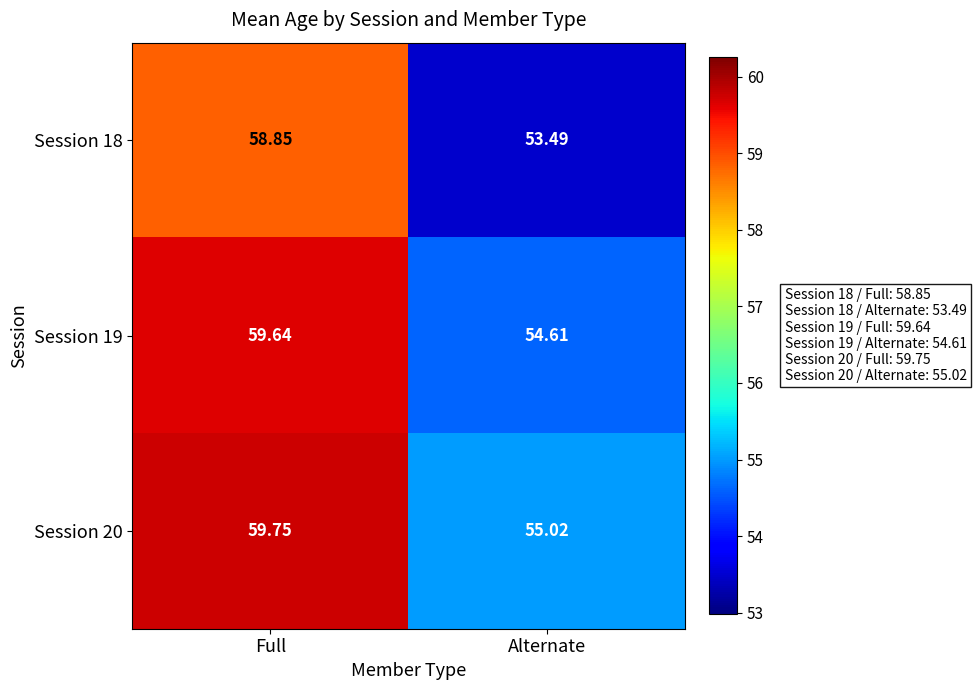

Rank the categories by Session 18 value from highest to lowest.

Full, Alternate